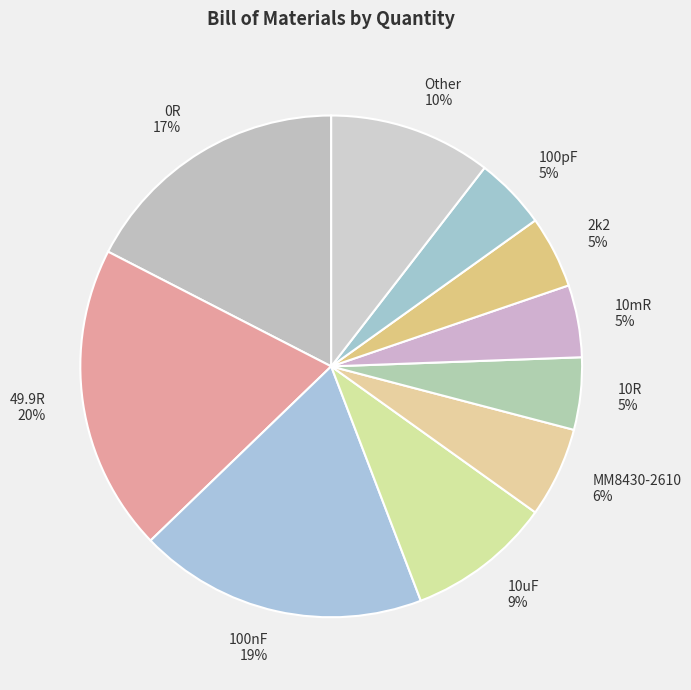

Which category has the biggest portion of the pie?

49.9R